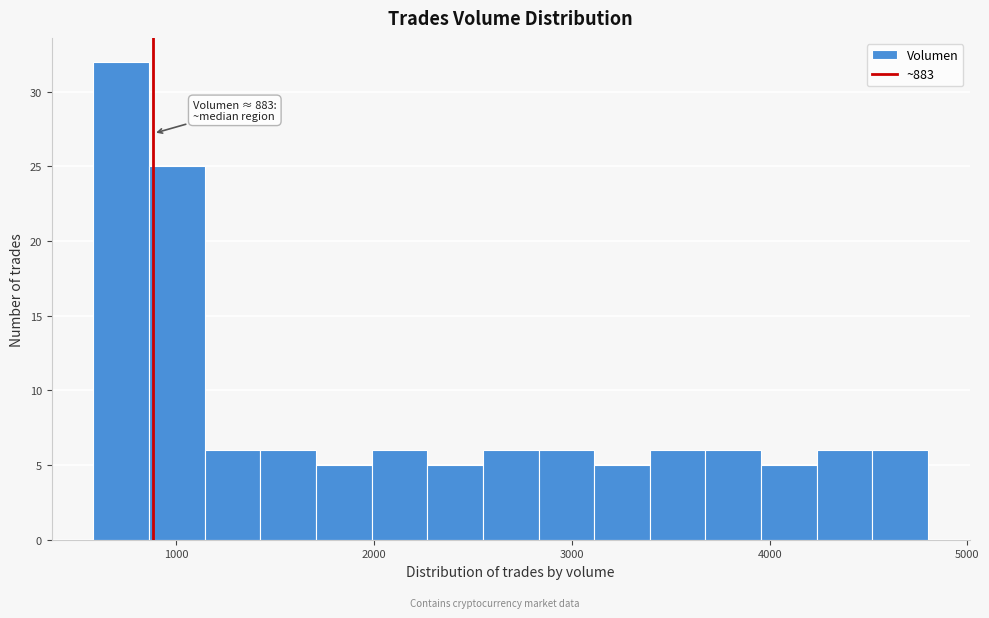

Around what value on the x-axis is the tallest bar? Give the approximate position of its centre, as read against the axis.

700